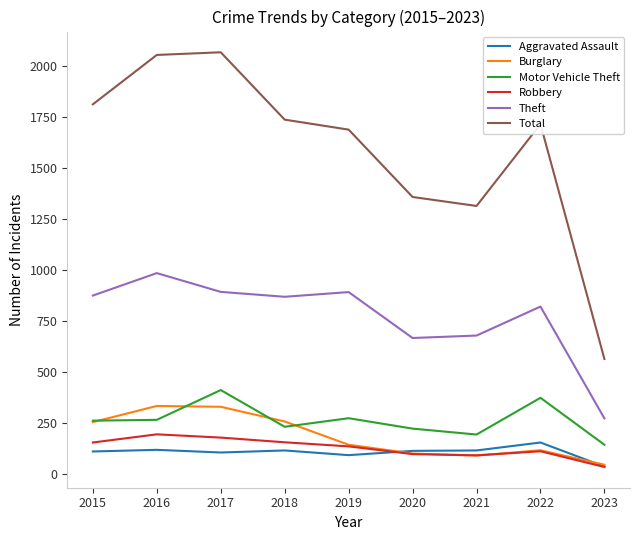

What is the average value of the Robbery series?

128